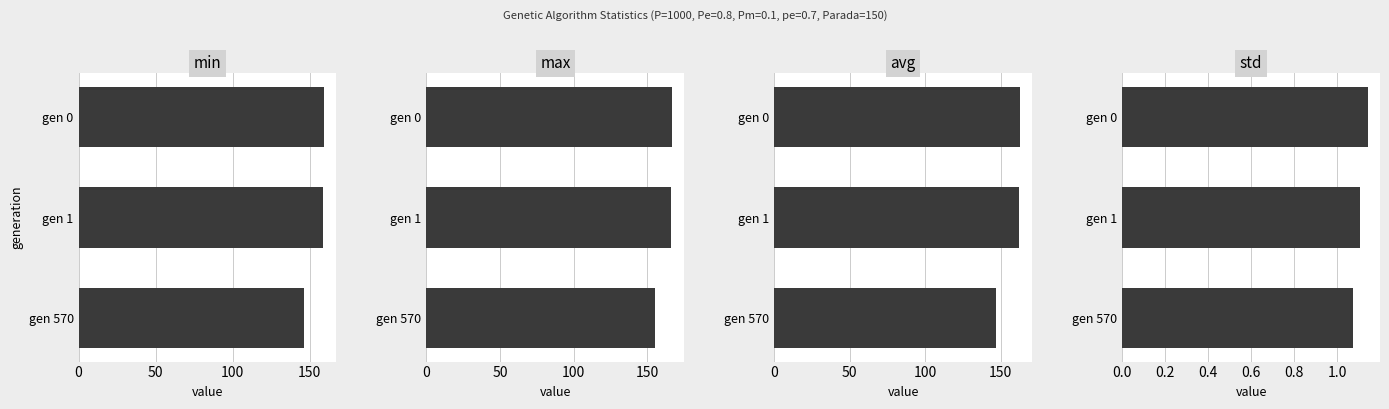

What is the value of the avg bar at the 1st from the left?

162.7